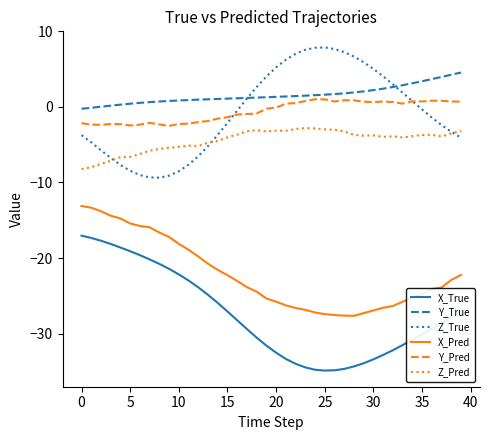

What is the minimum value shown in the chart?

-34.9